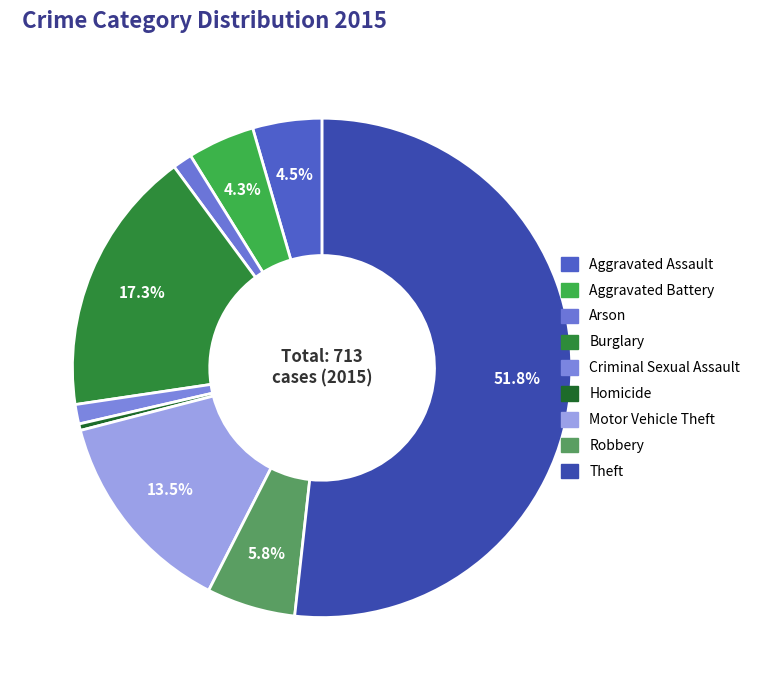

Approximately how many times larger is the value at Homicide compared to Robbery?

0.1